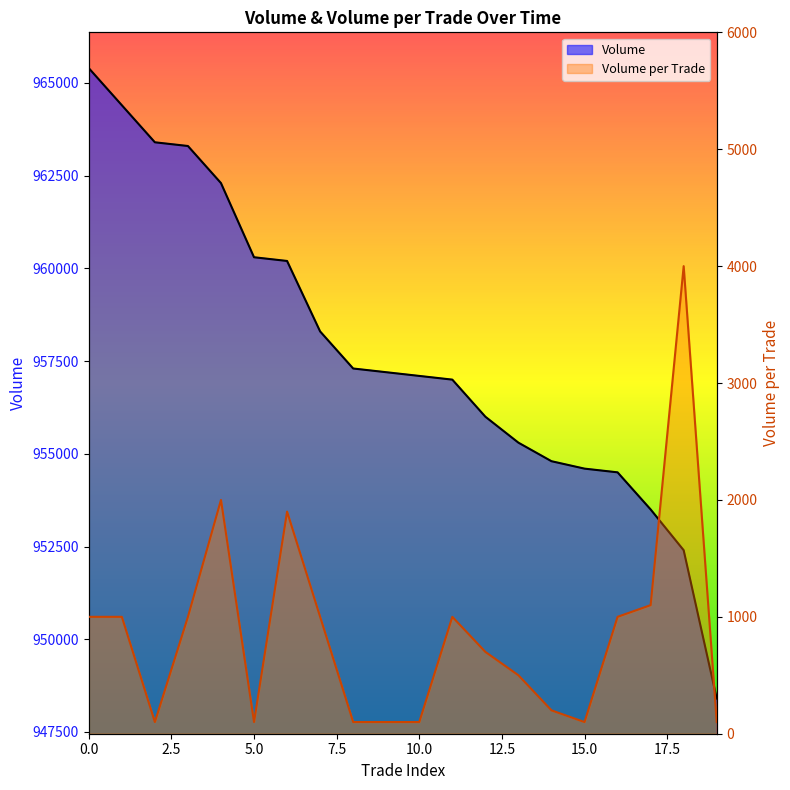

Between 16 and 5, which is larger?

5